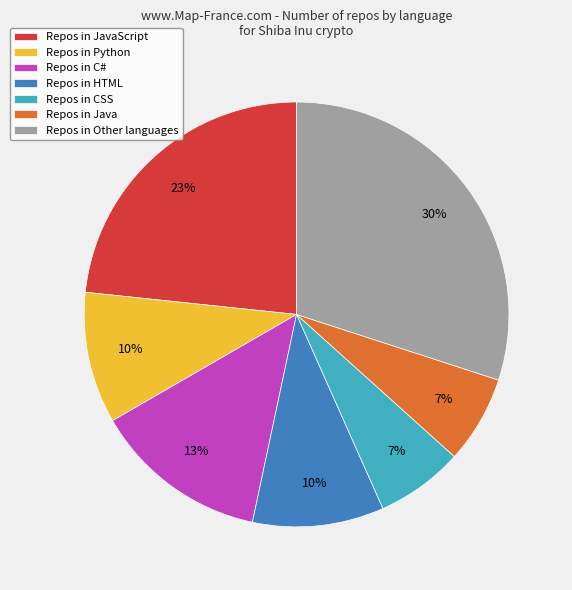

Which category has the biggest portion of the pie?

Repos in Other languages